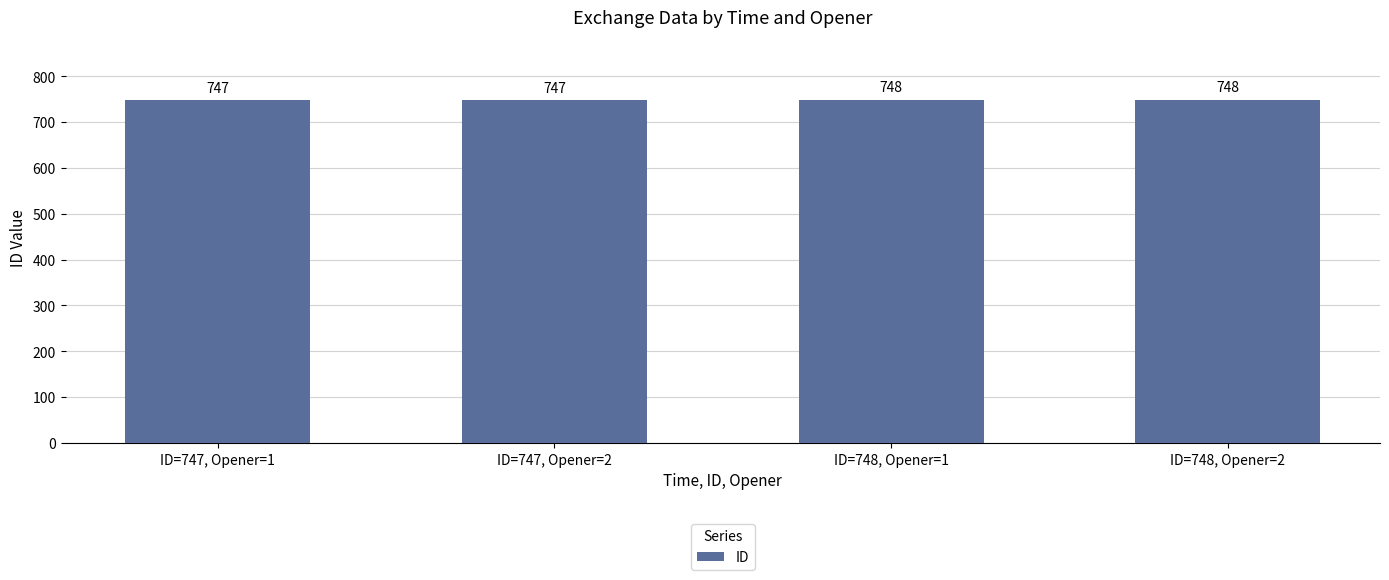

What is the greatest value displayed?

748